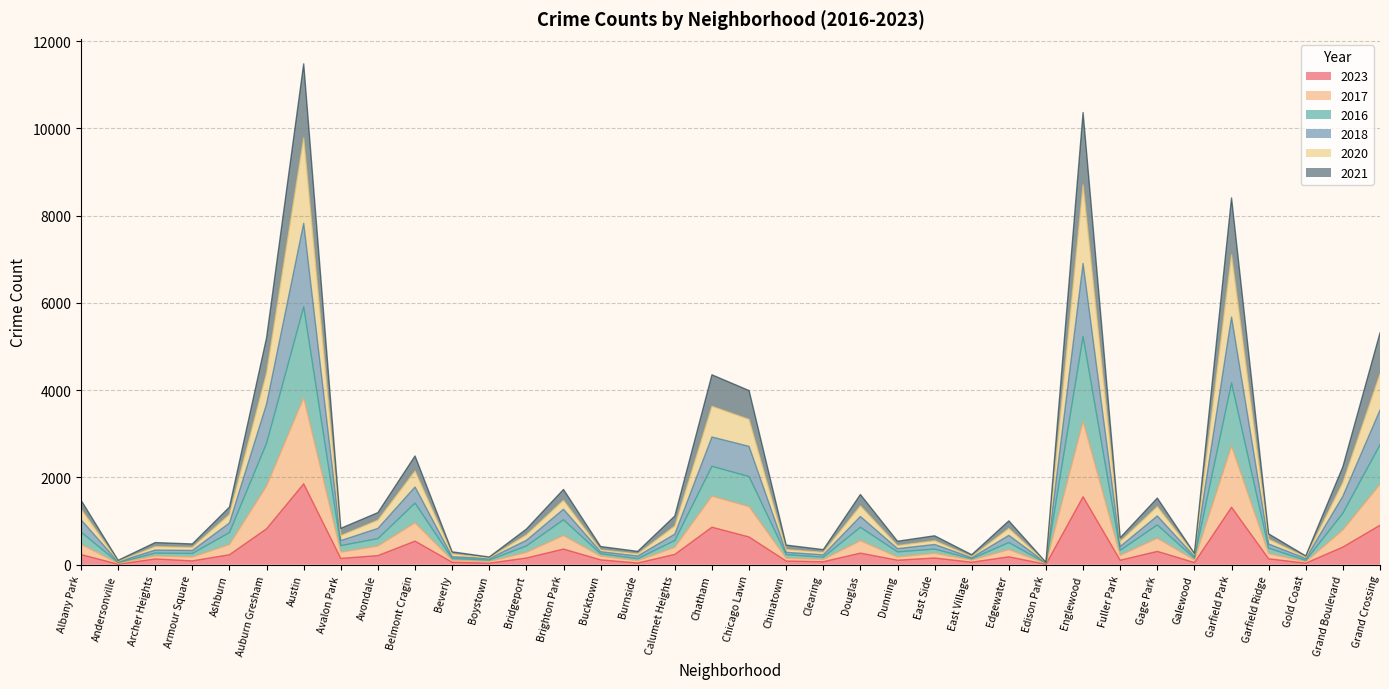

Is it true that 2021 equals 58 at Burnside?

False